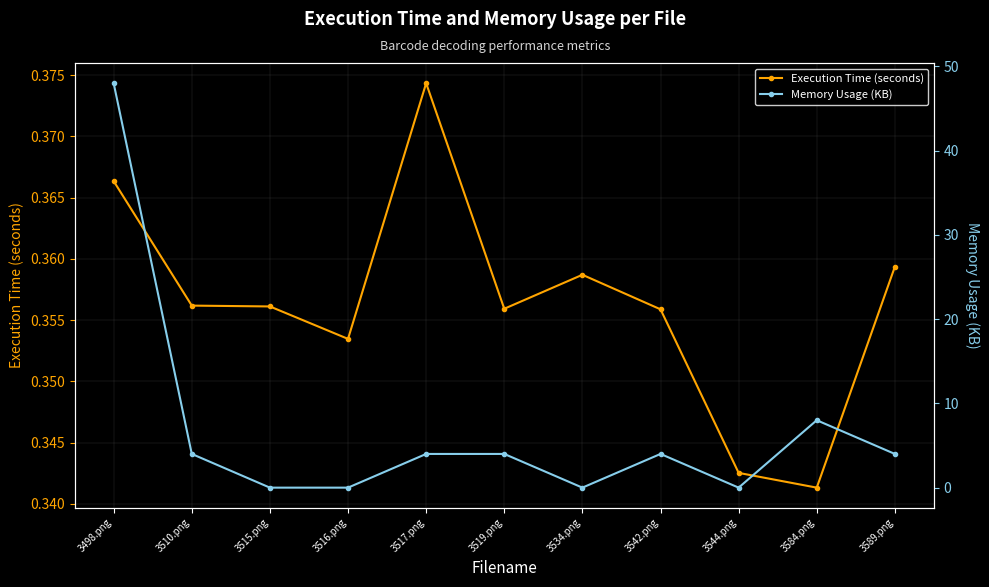

What is the spread (max minus min) of values at 3544.png?

0.3